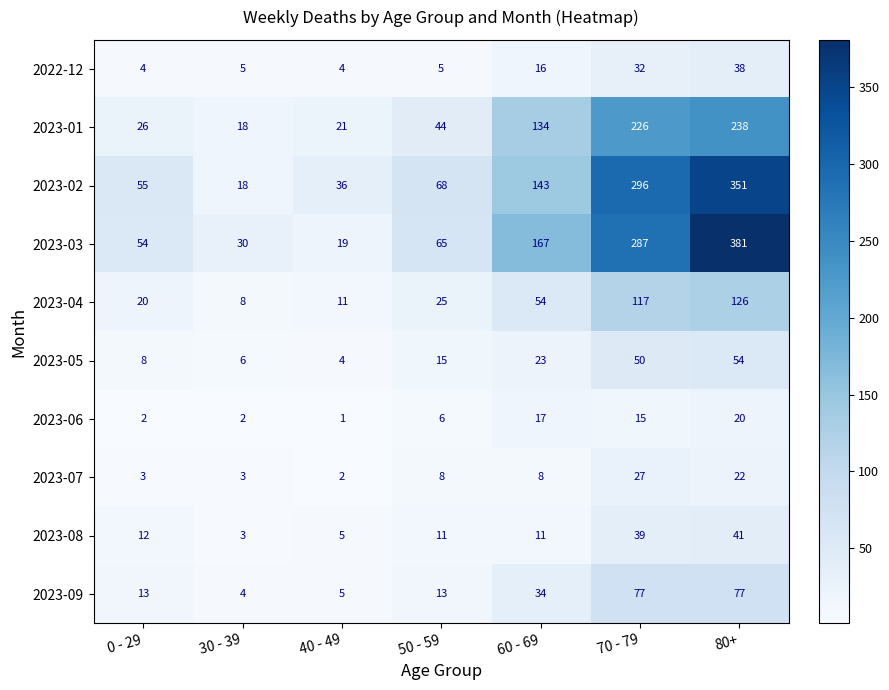

How many values in the 2023-04 series exceed 25?

3